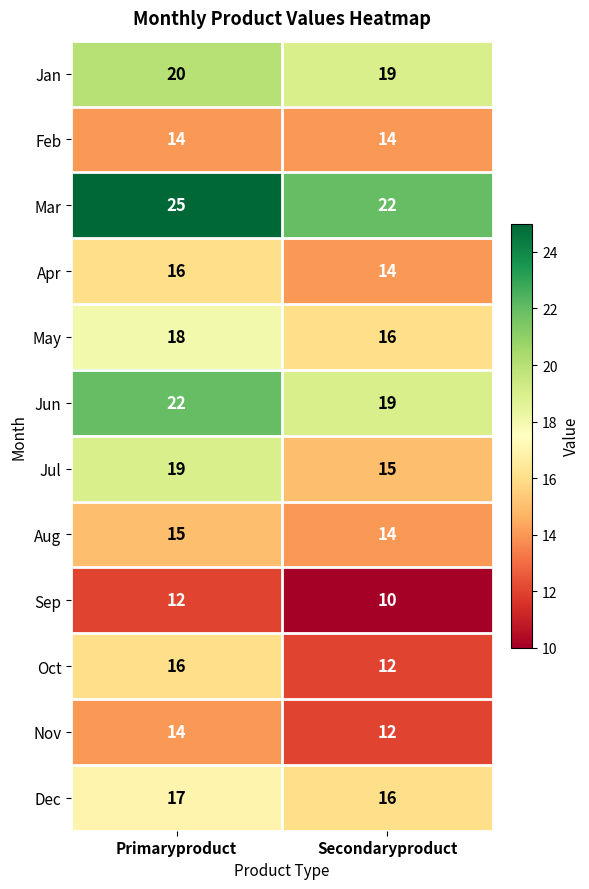

What is the lowest value of the Jan series?

19